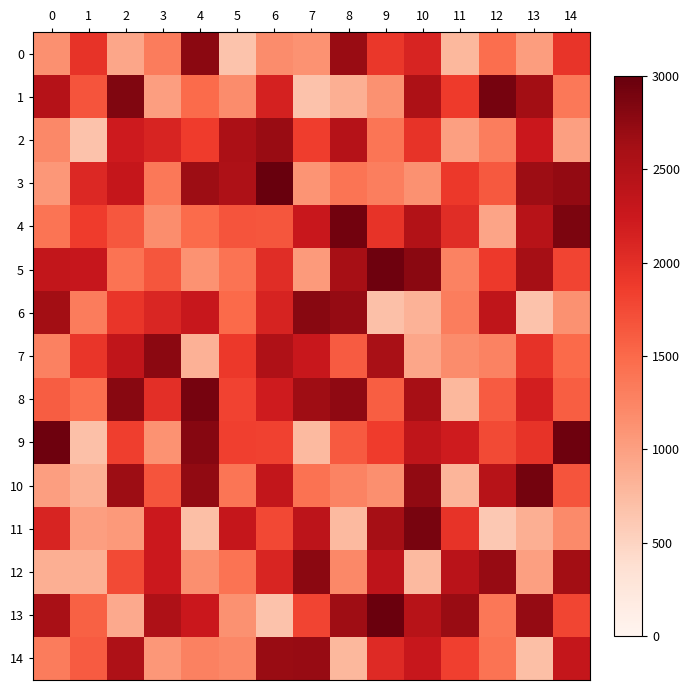

What is the maximum value shown in the chart?

2982.3